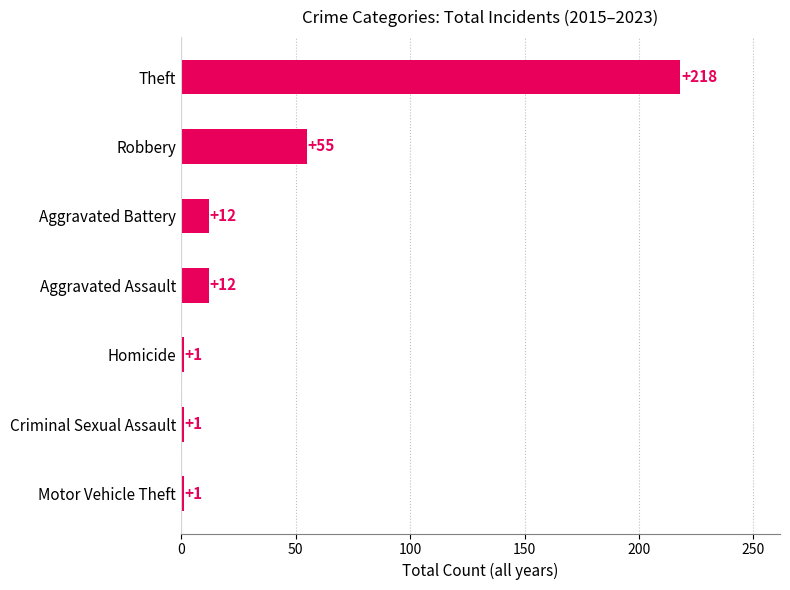

At which label is the value closest to 109?

Robbery